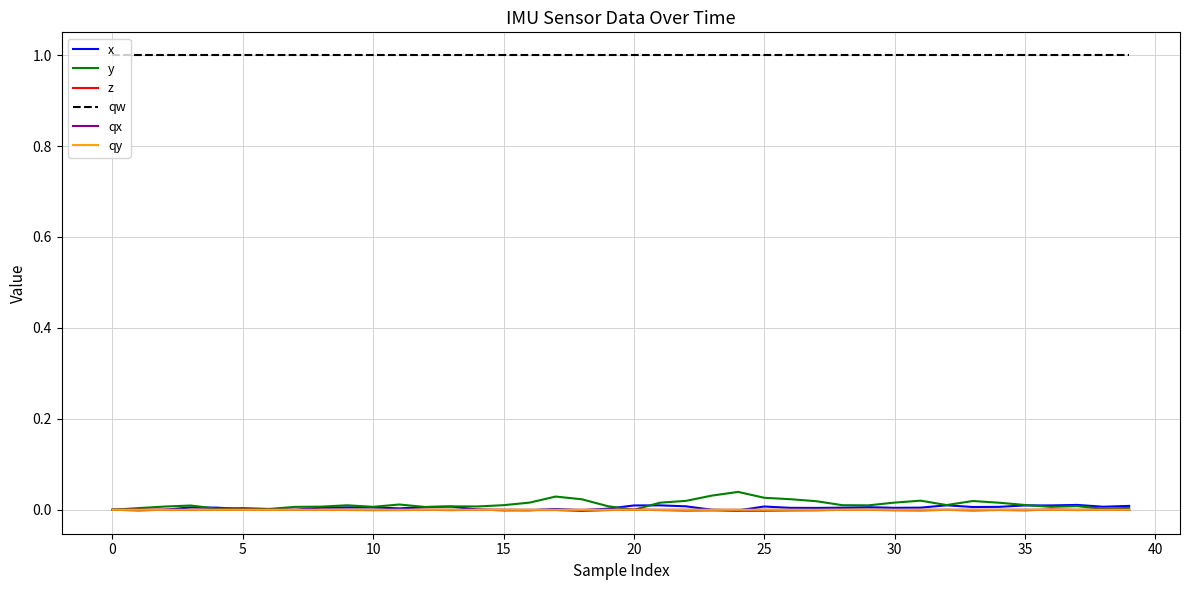

True or false: qw and y intersect in this chart.

False